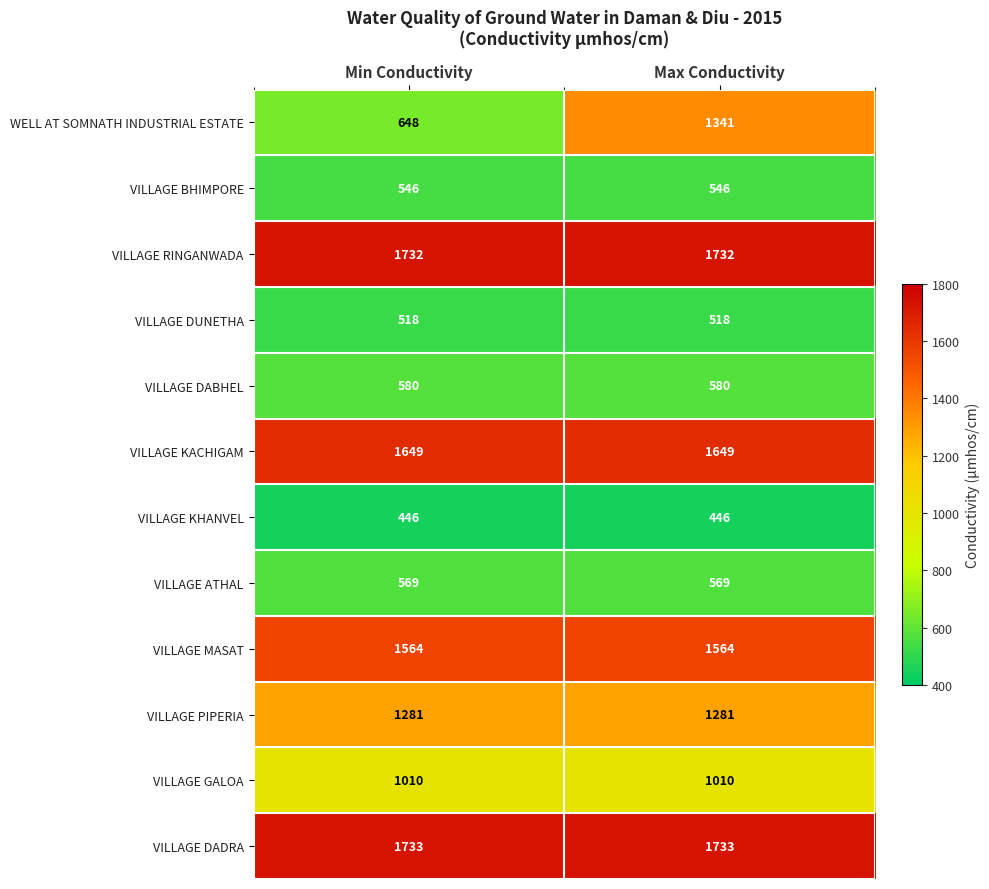

Which series has the largest range (max minus min)?

WELL AT SOMNATH INDUSTRIAL ESTATE